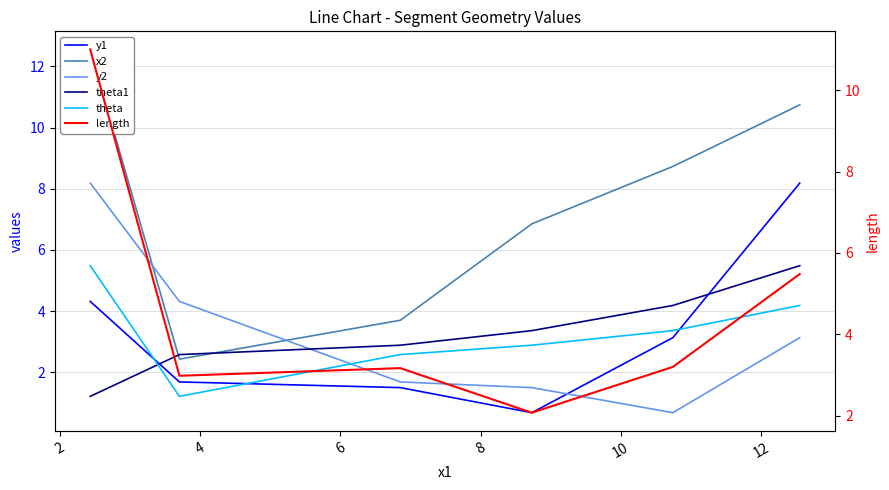

The theta series shows 4.2 at 6. True or false?

False